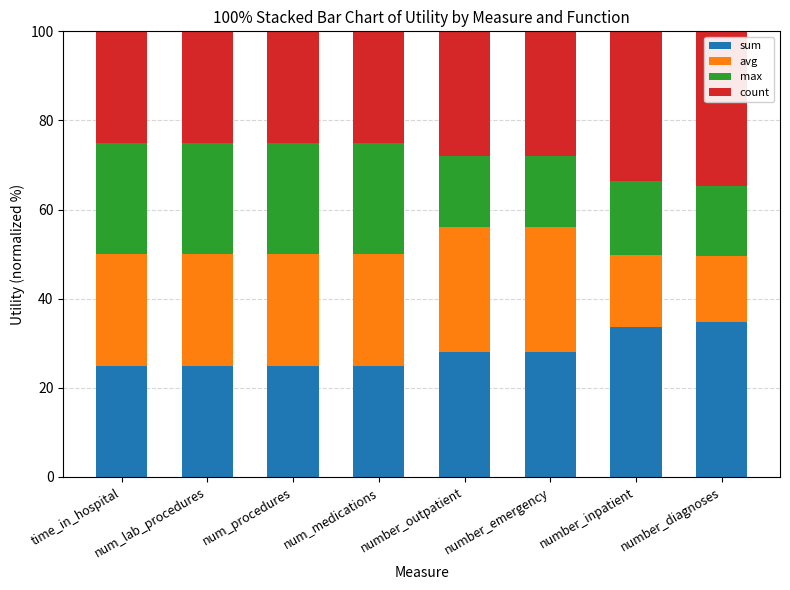

What is the sum of the sum values at number_diagnoses and num_medications?

59.7